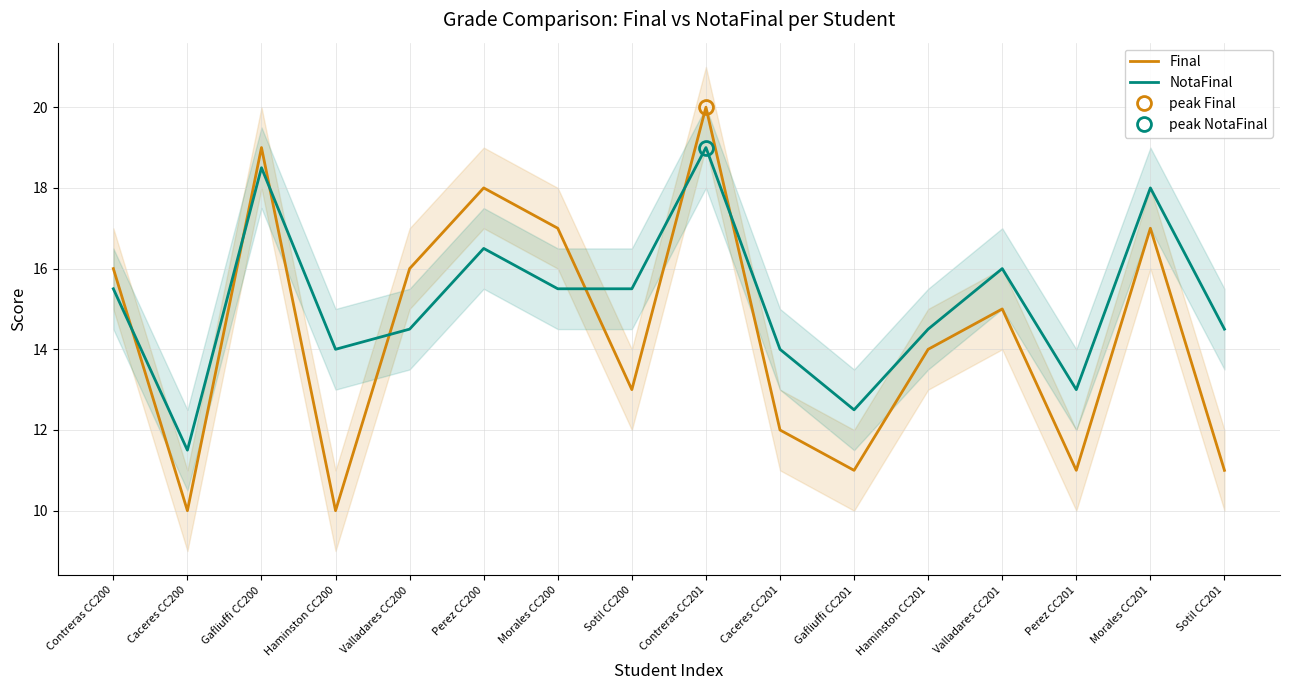

How many lines are shown in the chart?

2